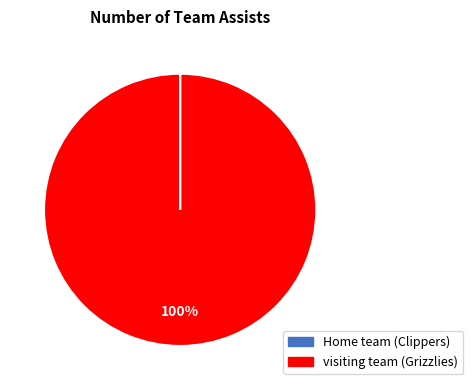

To the nearest percent, what portion does visiting team (Grizzlies) represent?

100%